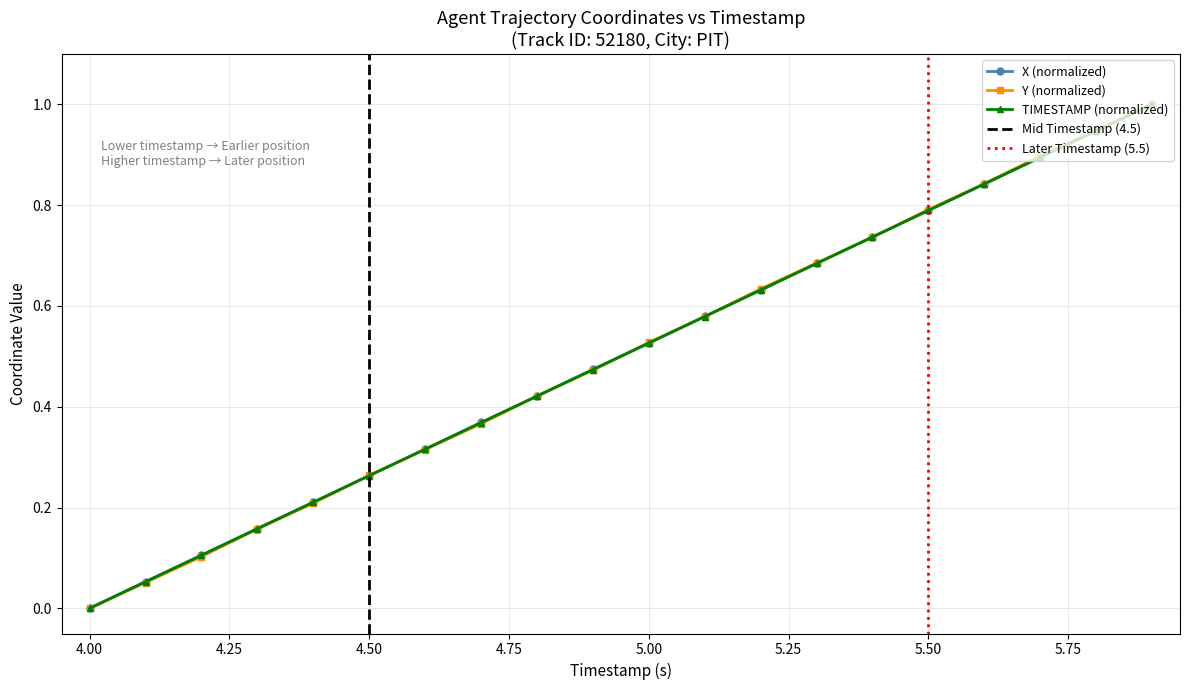

How many times do X and TIMESTAMP cross each other?

17